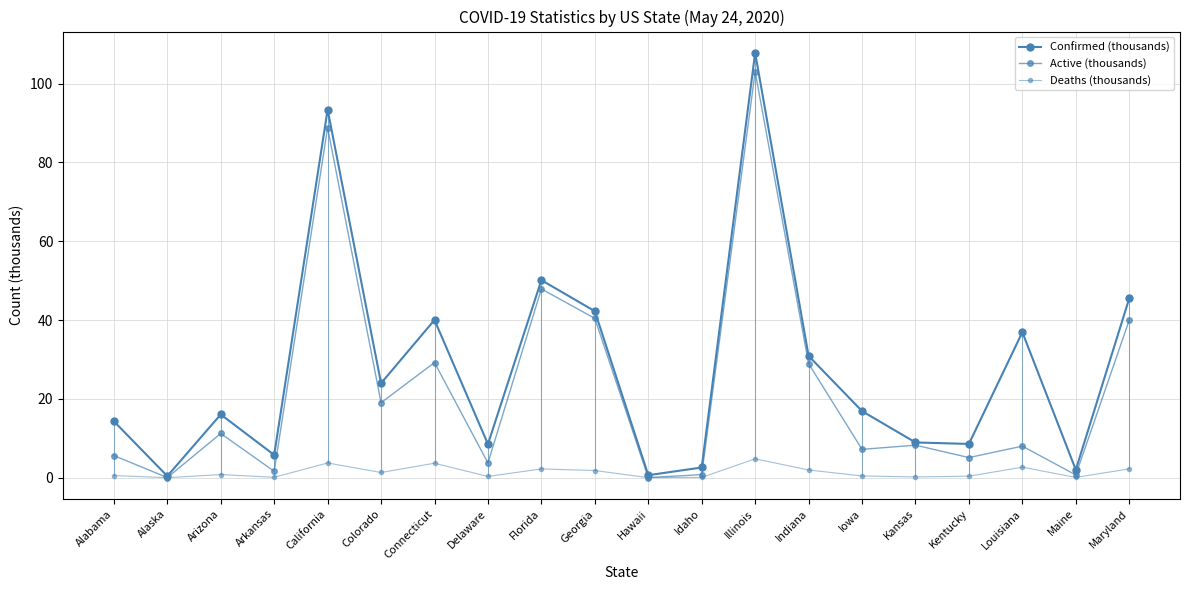

What is the difference between the second highest and minimum values in the Active (thousands) series?

88.8